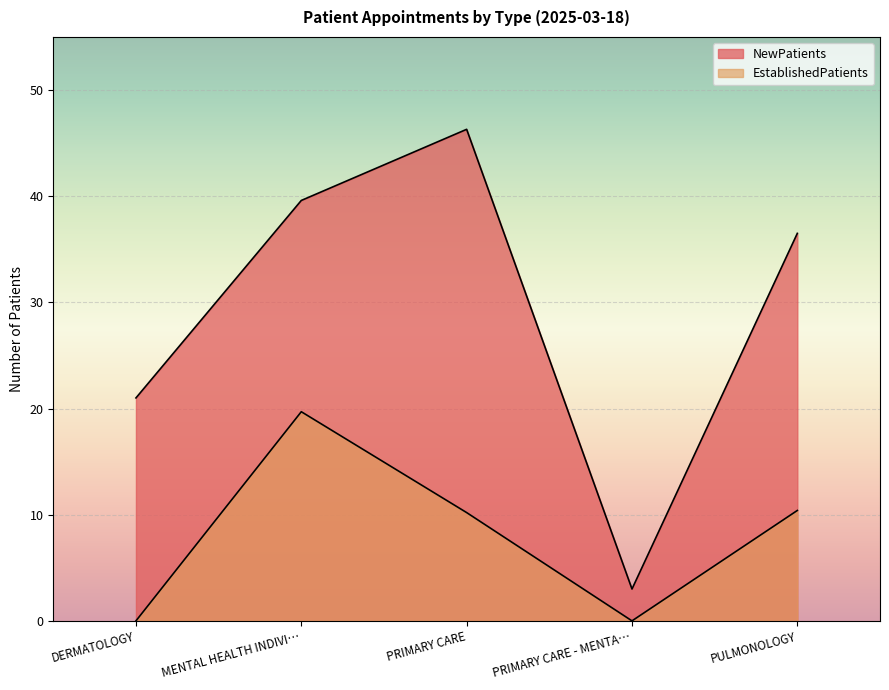

What is the total value across all series at MENTAL HEALTH INDIVI…?

59.3